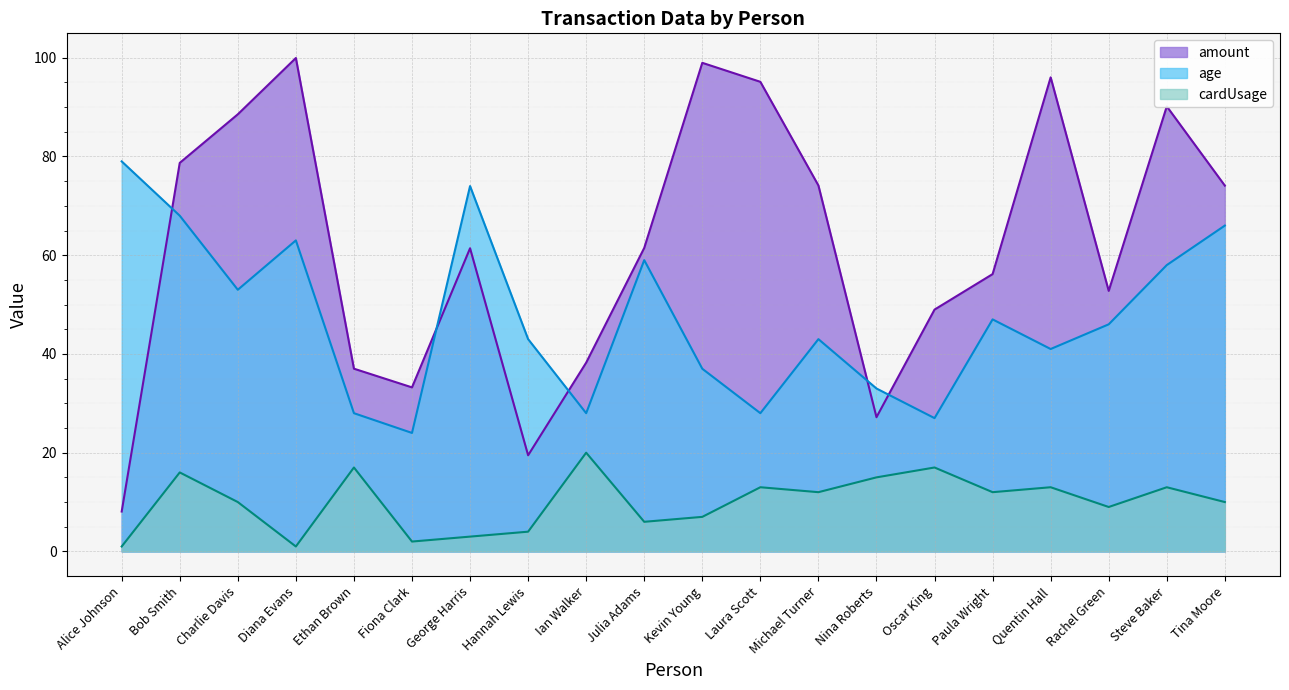

What are all the series names shown in the legend?

amount, age, cardUsage